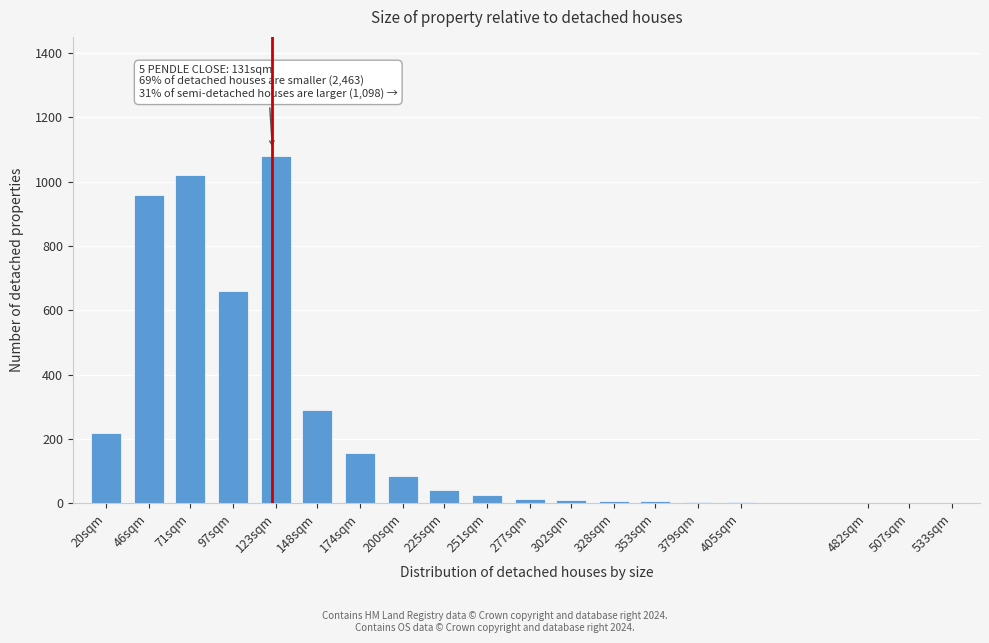

Which label corresponds to the largest value in the chart?

123sqm